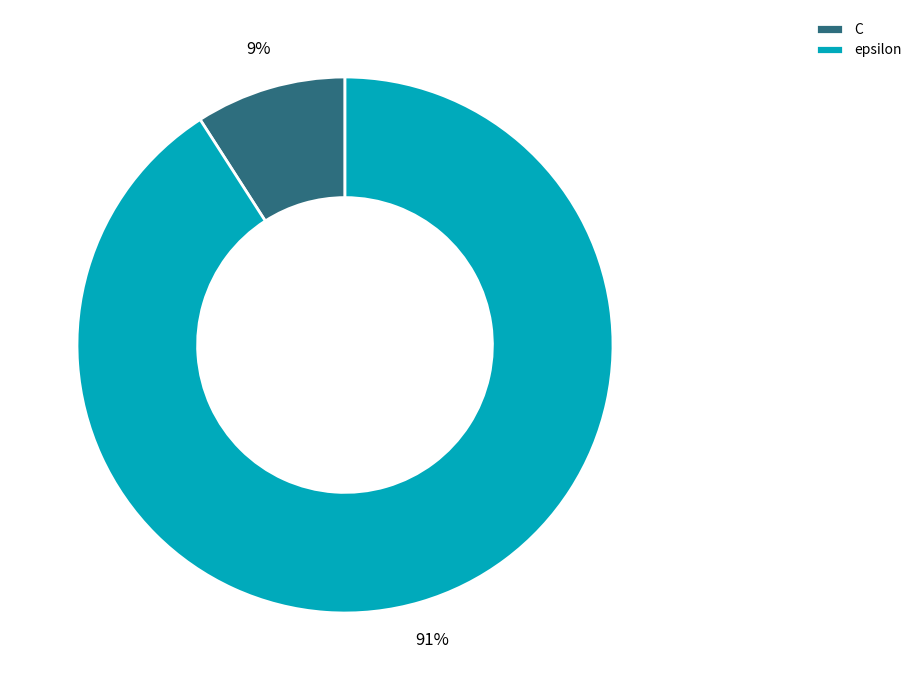

Does any single category account for the majority?

Yes